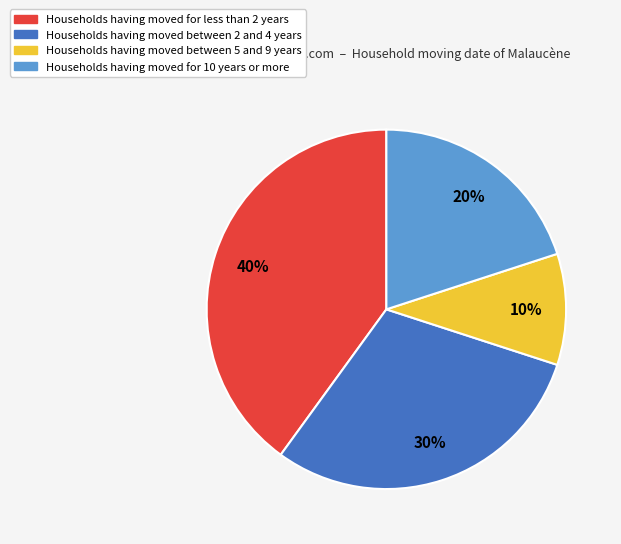

Does any single category account for the majority?

No